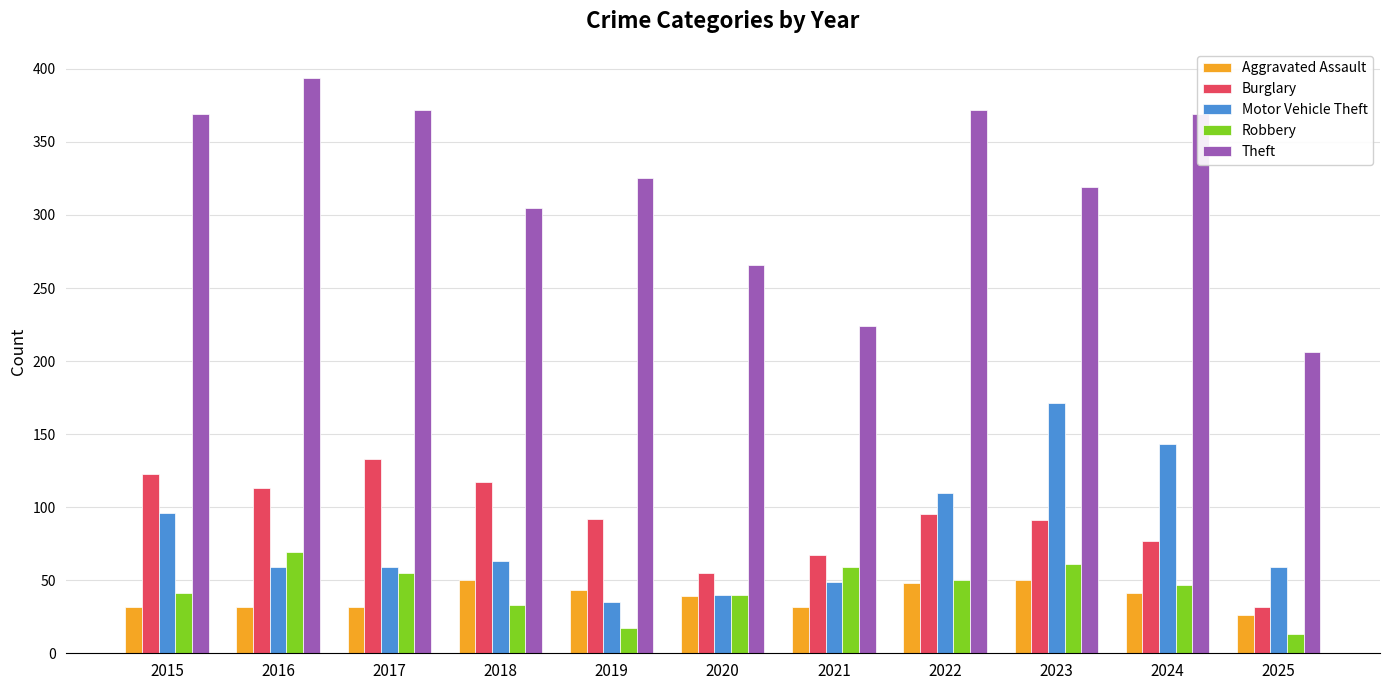

What are all the series names shown in the legend?

Aggravated Assault, Burglary, Motor Vehicle Theft, Robbery, Theft